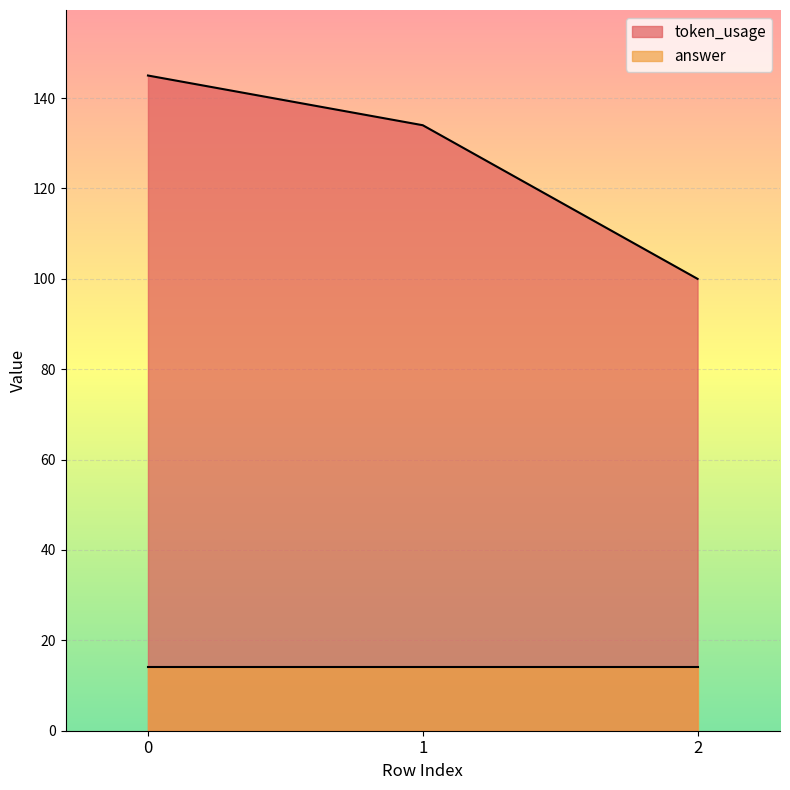

Approximately how many times larger is the value at 0 compared to 2?

1.4